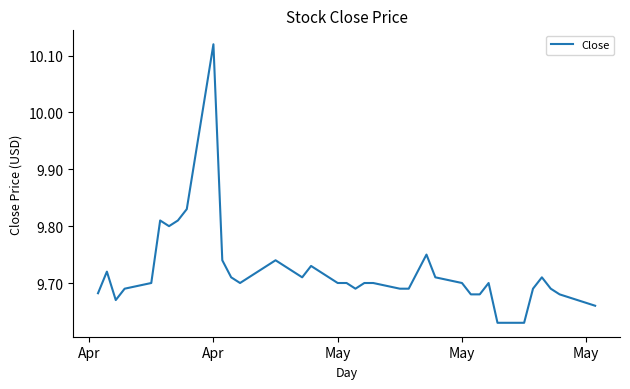

What is the difference between the maximum and minimum values?

0.5